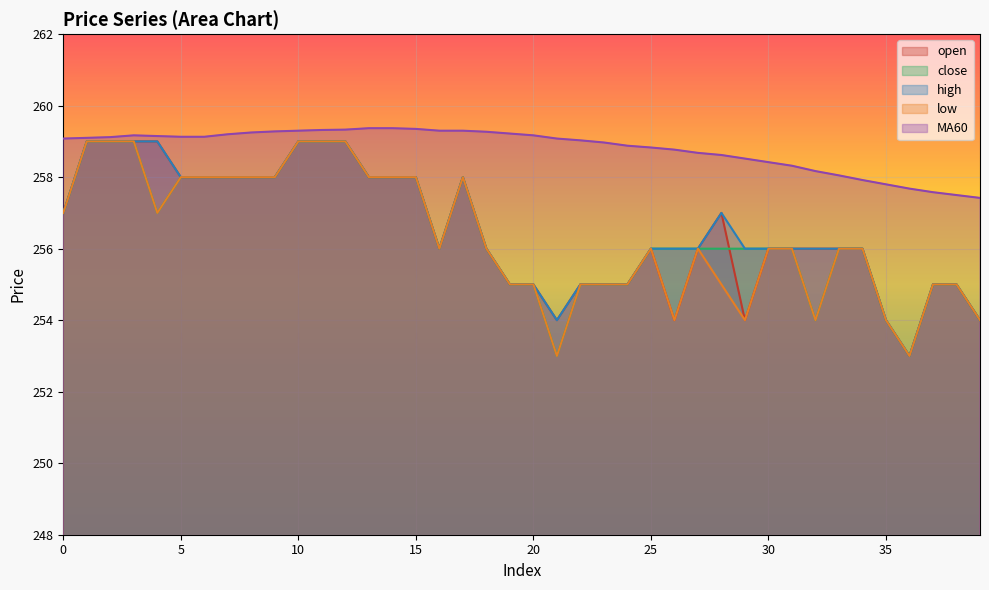

Between 10 and 29, which series saw the biggest shift?

open